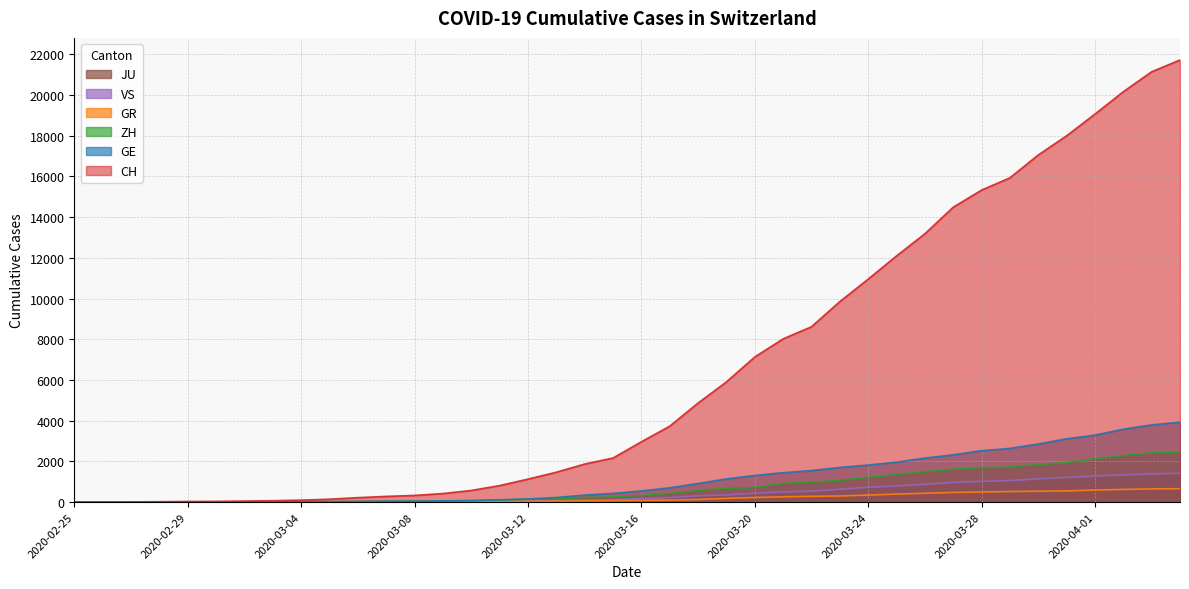

What is the value of the ZH point at the 29th from the left?

1213